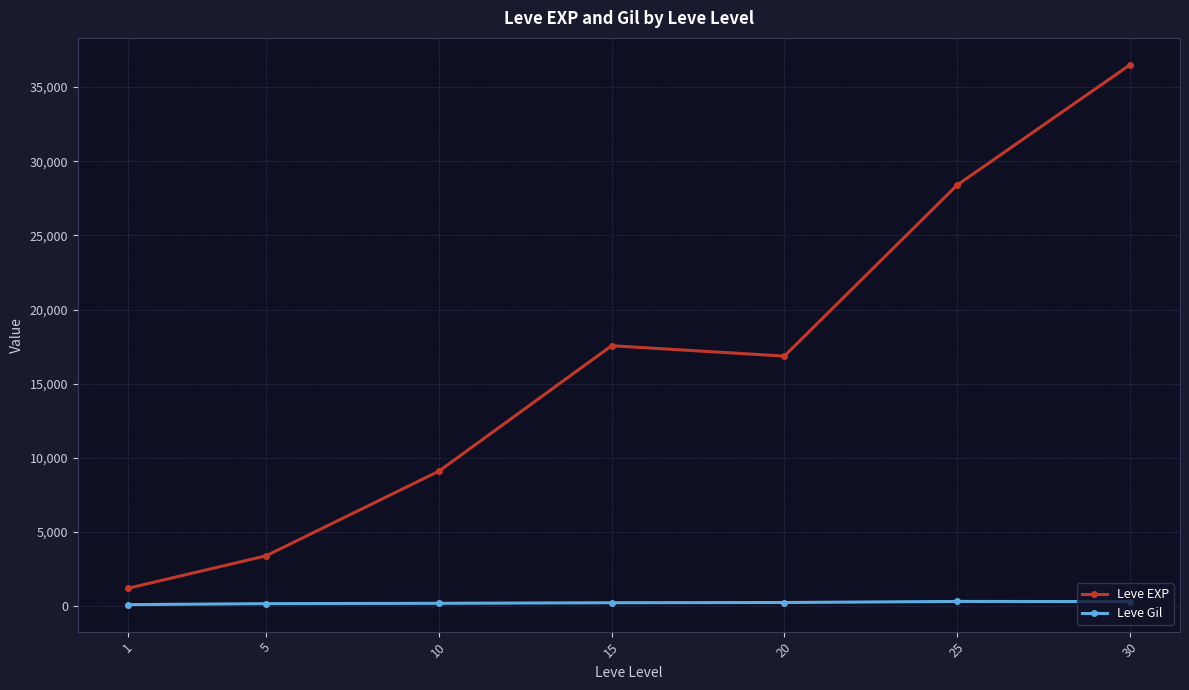

At which label is Leve EXP closest to 18852?

15